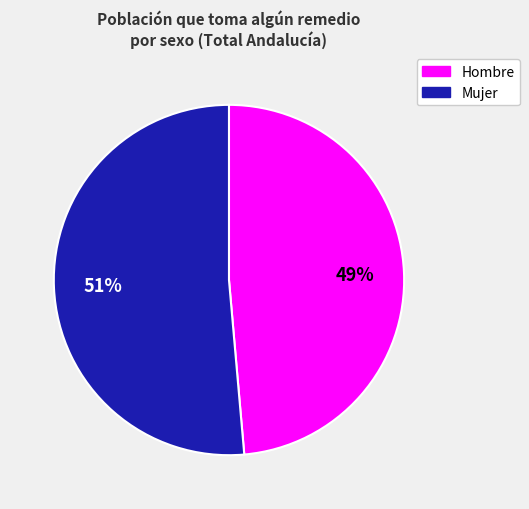

Which category accounts for the majority?

Mujer